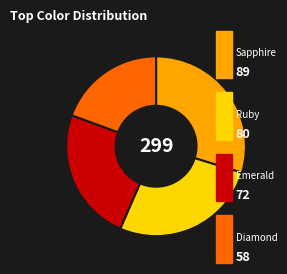

How many segments does this pie chart have?

4